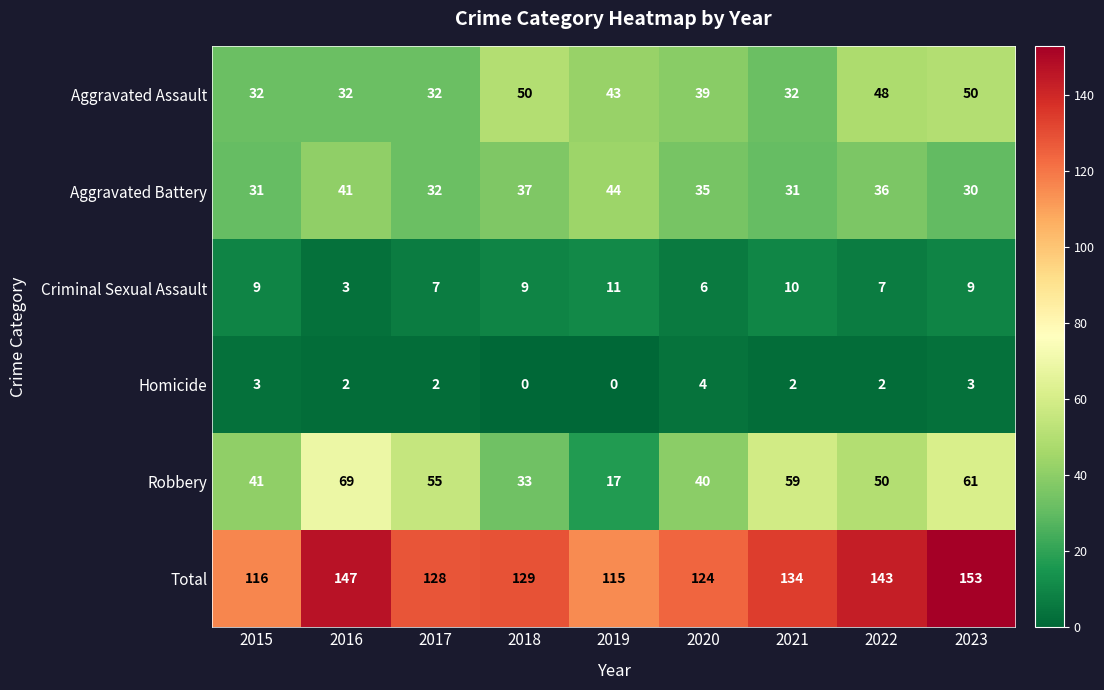

What is the total value across all series at 2015?

232